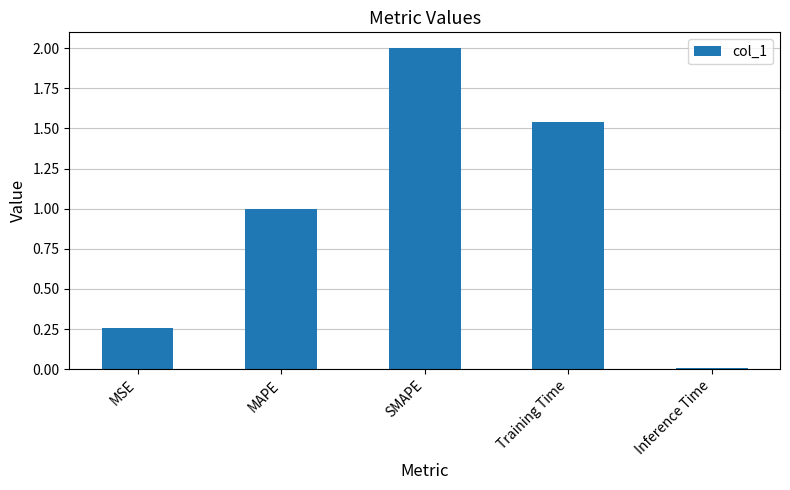

What is the sum of the values at Training Time and SMAPE?

3.5